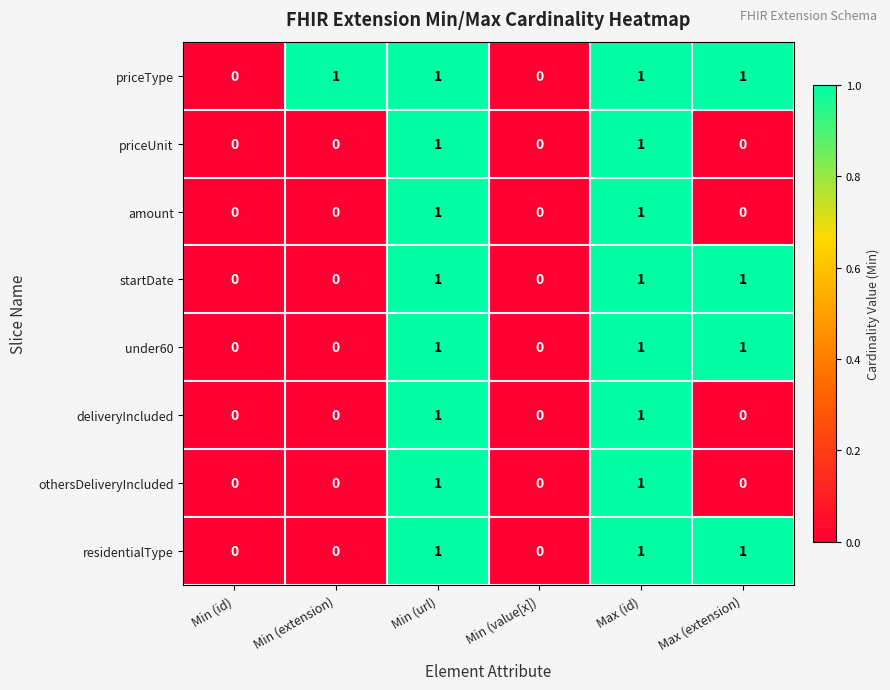

Which series has the largest total across all categories?

priceType